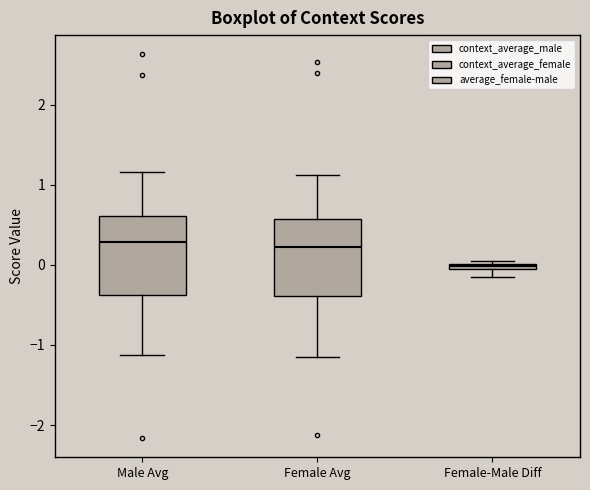

Which box has the lowest median line?

Female-Male Diff